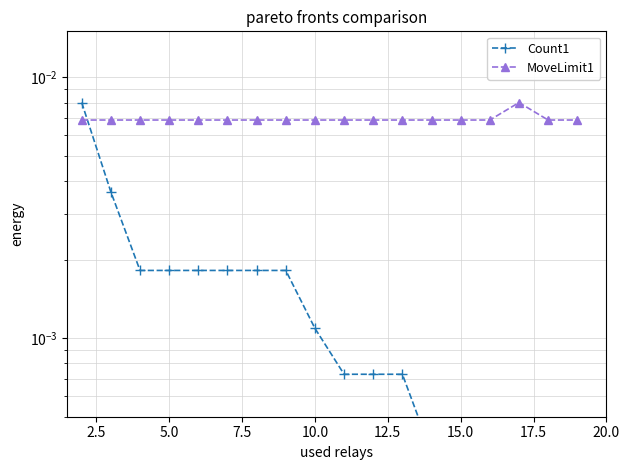

At which category does the chart reach its minimum across all series?

12